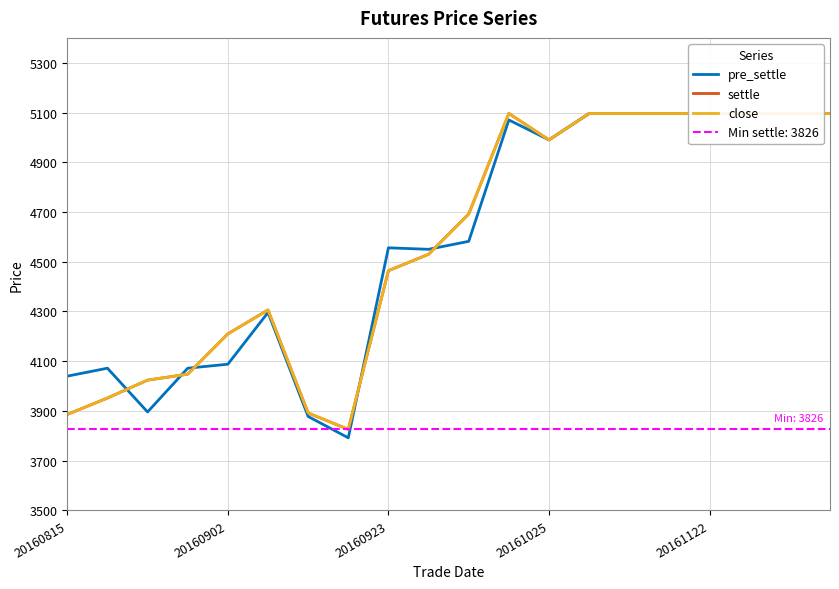

In pre_settle, how many points are higher than both neighbors (excluding endpoints)?

4